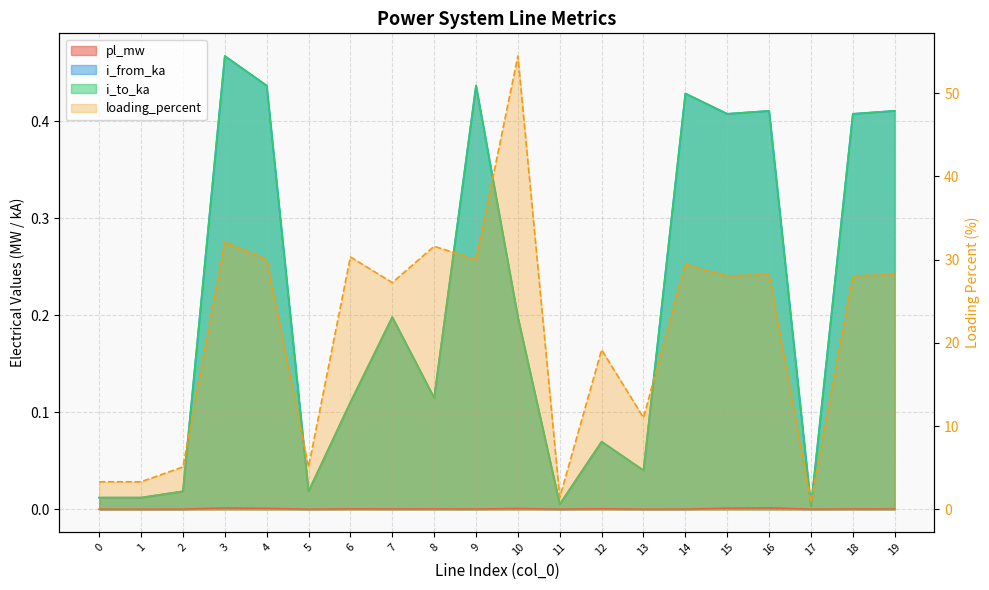

How many lines are shown in the chart?

4